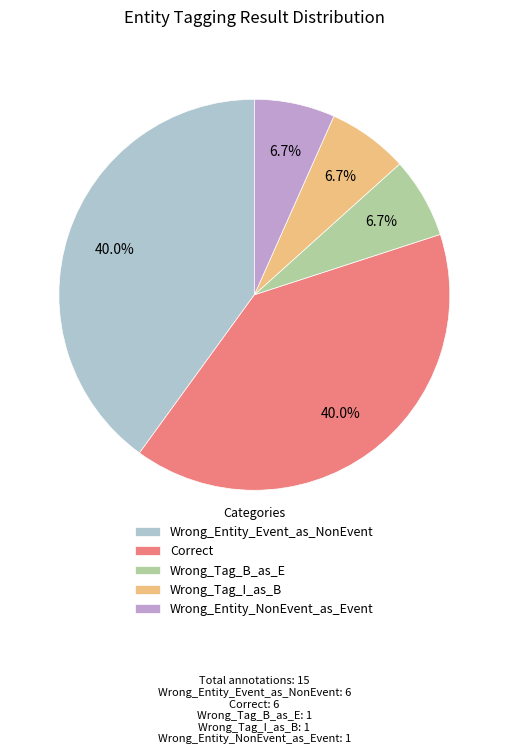

How many segments does this pie chart have?

5